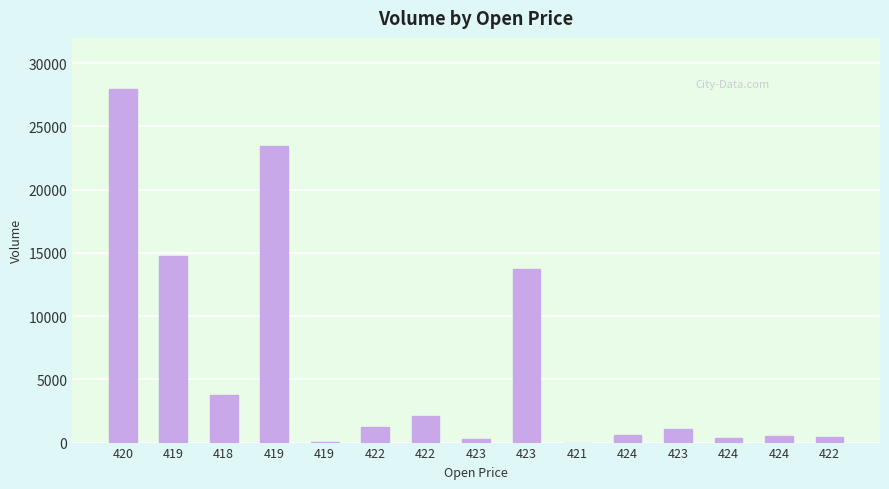

Are the bars grouped side by side (vs. stacked)?

No